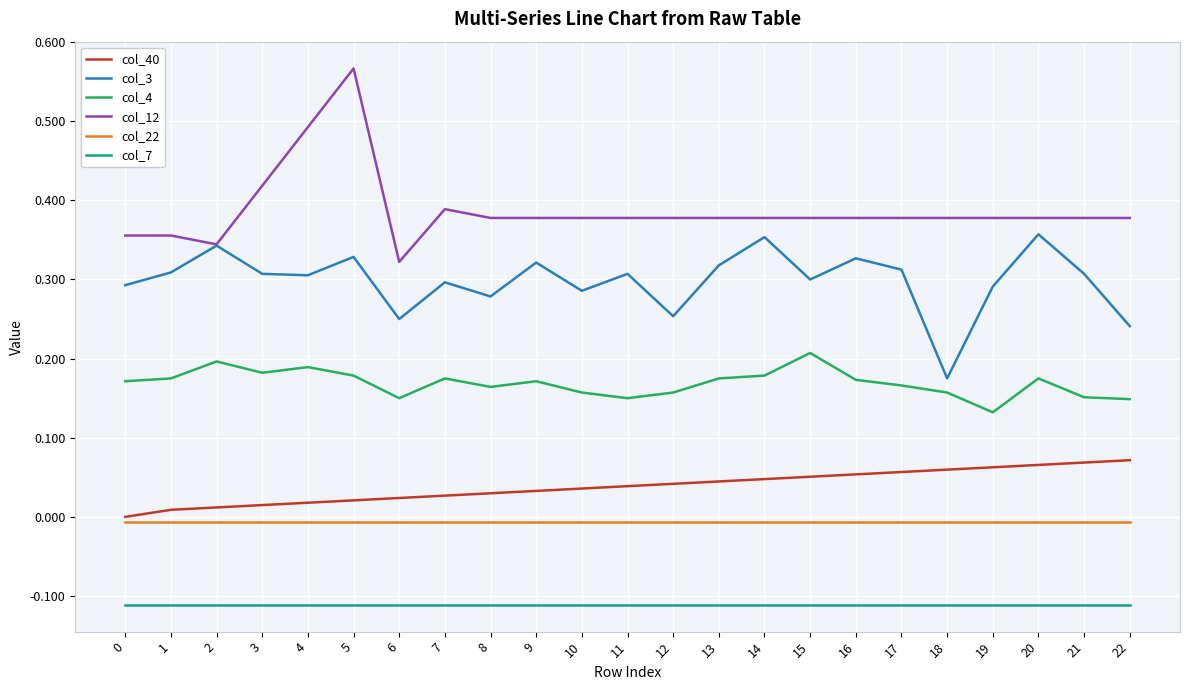

At which category is the sum across all series the highest?

5